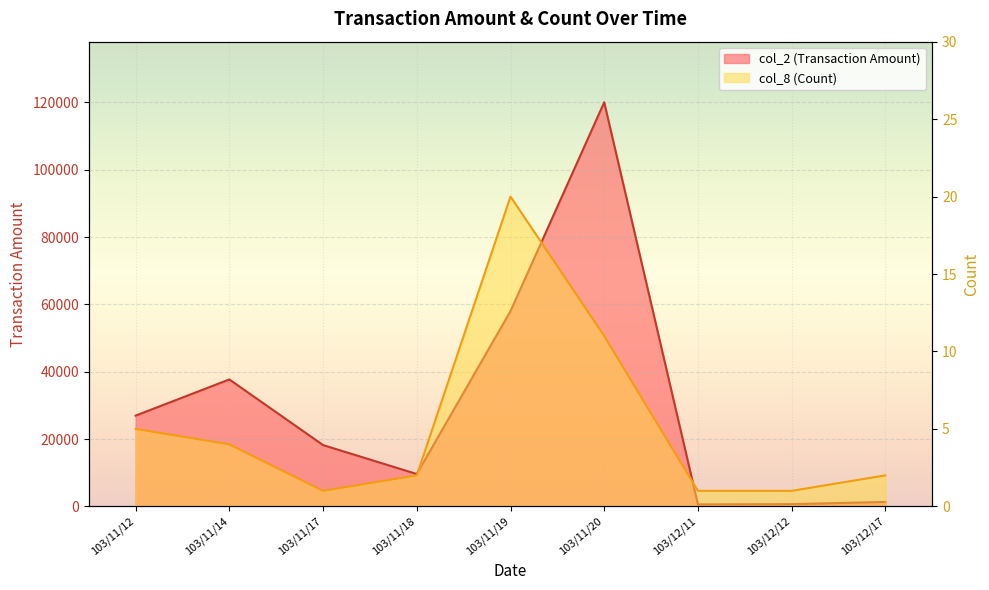

List the series in order of their peak value, highest first.

col_2 (Transaction Amount), col_8 (Count)